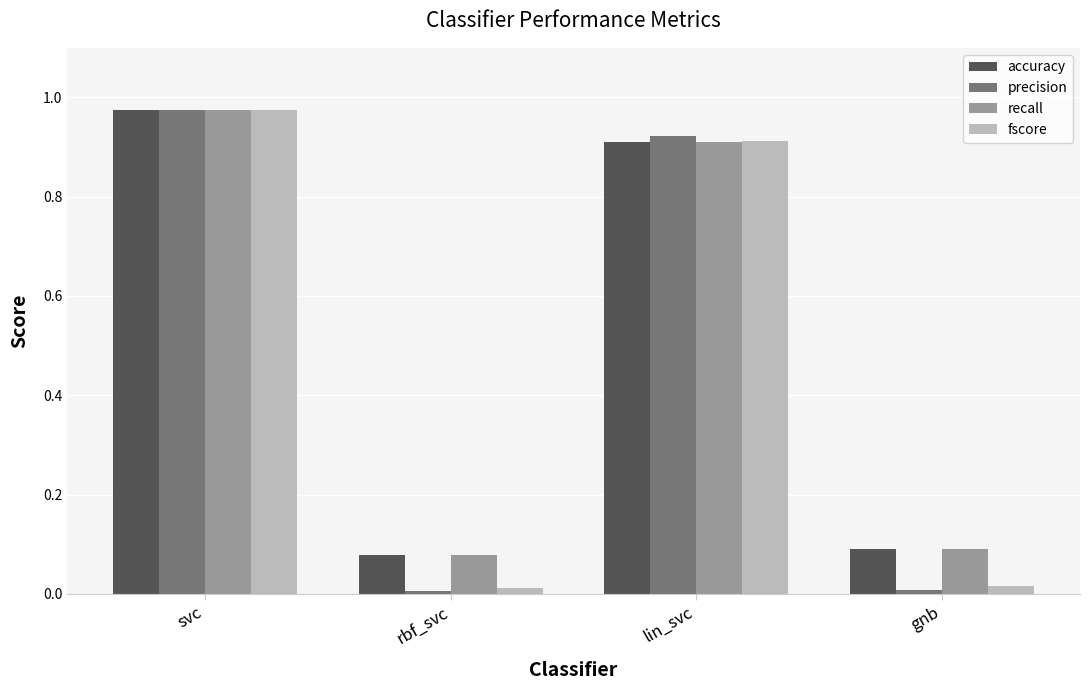

What is the total value across all series at svc?

3.9